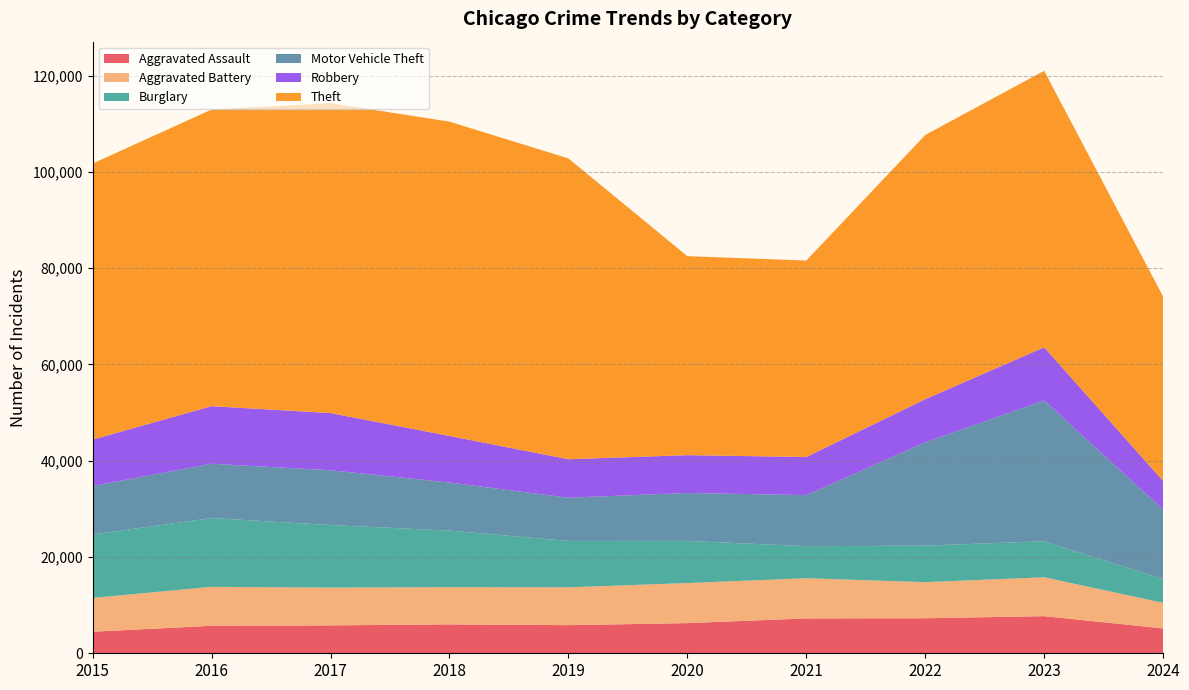

Reading left to right, list all the values displayed in this chart.

Aggravated Assault: 4480	5713	5793	6002	5841	6265	7242	7280	7710	5169
Aggravated Battery: 7019	8086	7845	7735	7858	8320	8347	7491	8078	5310
Burglary: 13184	14289	13001	11747	9638	8758	6662	7593	7483	4918
Motor Vehicle Theft: 10068	11285	11380	9985	8977	9959	10603	21462	29246	14442
Robbery: 9638	11960	11880	9681	7995	7855	7920	8963	11053	5954
Theft: 57351	61623	64386	65290	62495	41339	40813	54880	57434	38310